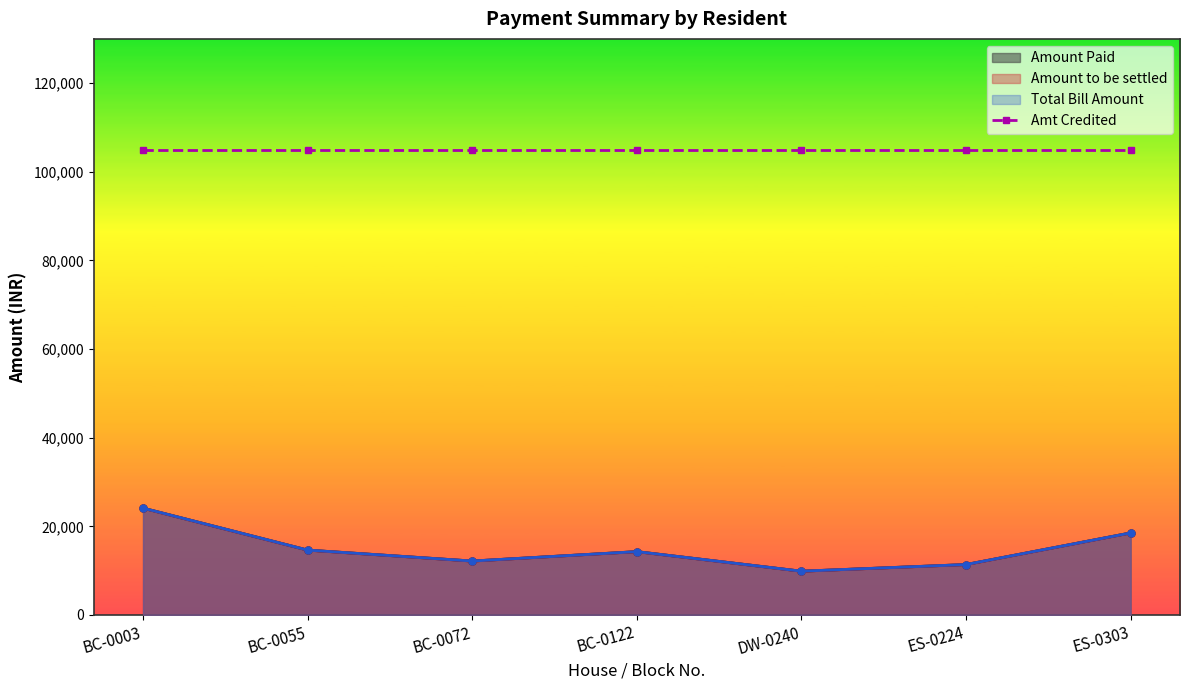

What is the label of the 1st point from the right?

ES-0303